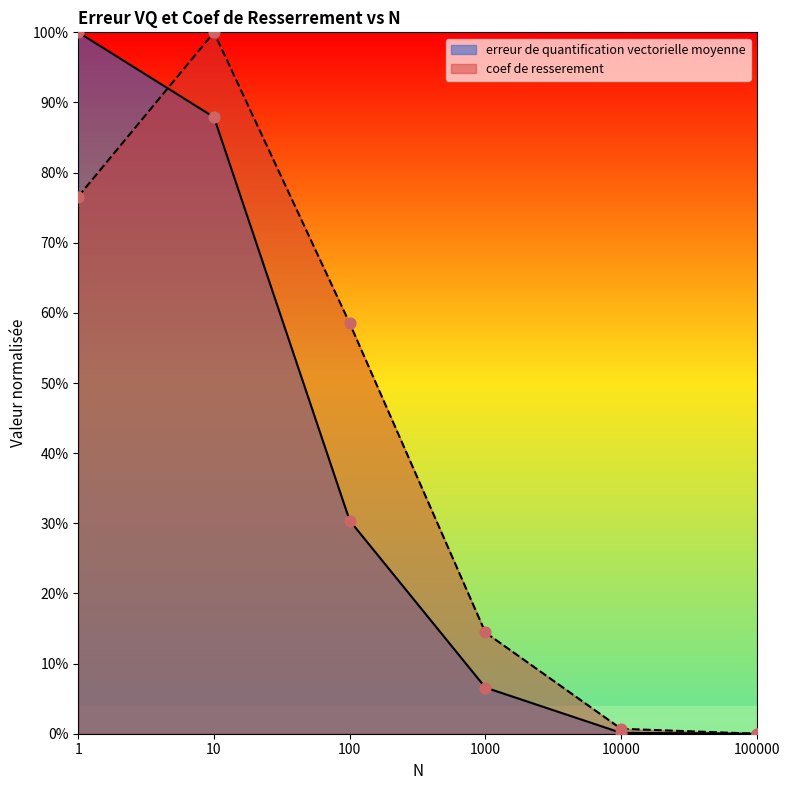

Is the value of erreur de quantification vectorielle moyenne at 10 greater than the value of coef de resserement at 10?

No